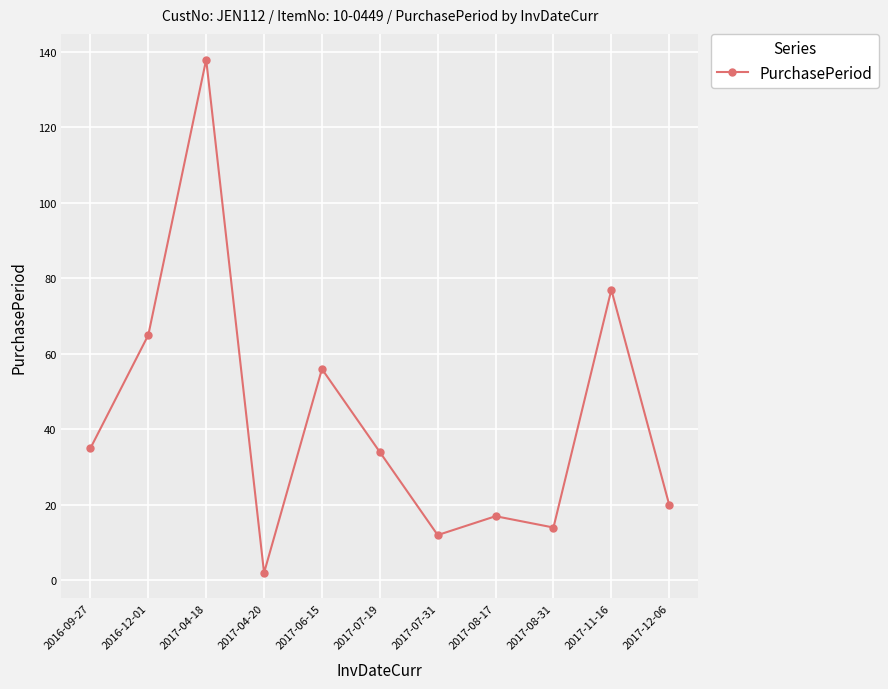

Reading right to left, transcribe all the data shown in this chart.

20	77	14	17	12	34	56	2	138	65	35